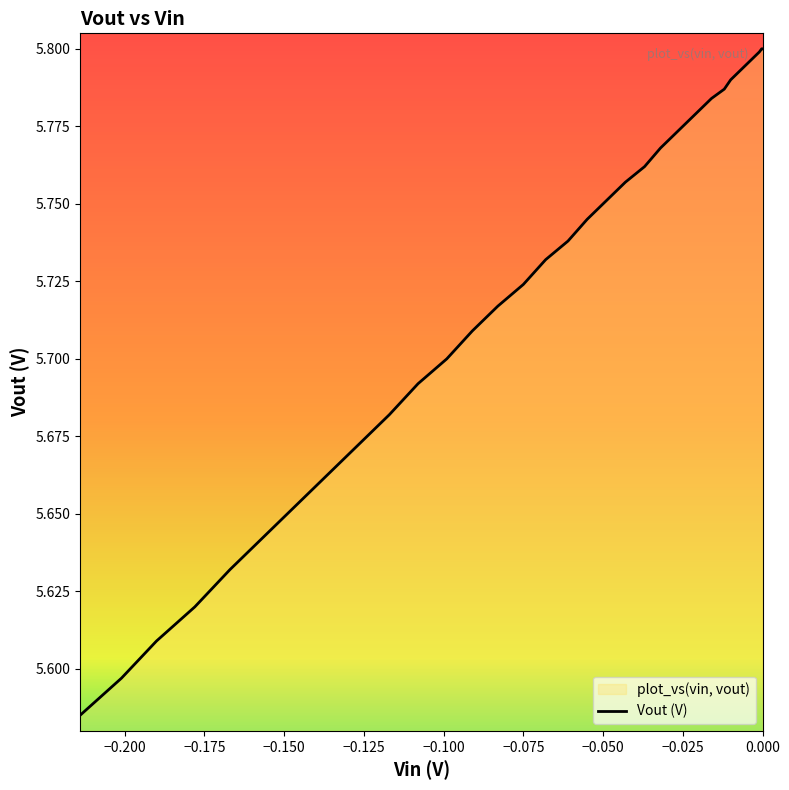

At which category does the chart reach its minimum across all series?

39